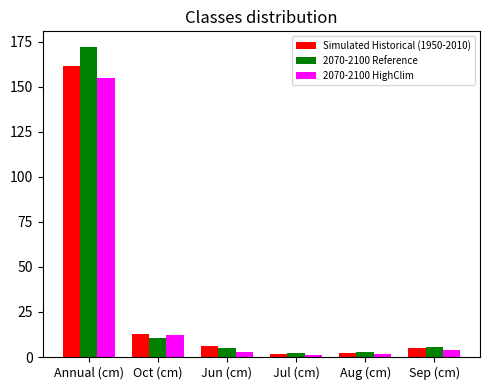

Read the 2070-2100 HighClim value at Annual (cm).

155.0